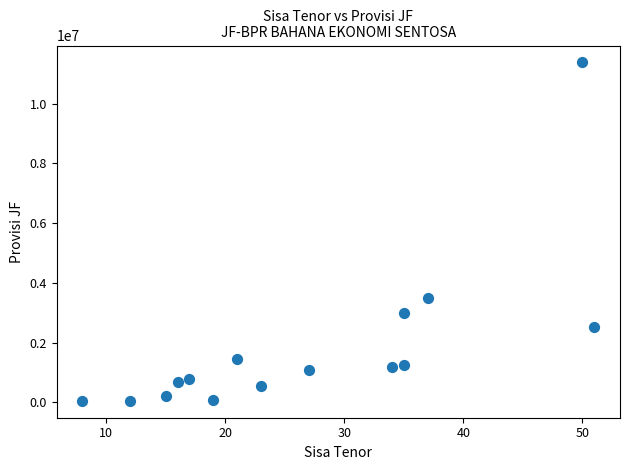

What Y value in the scatter plot is closest to 5714395?

3478406